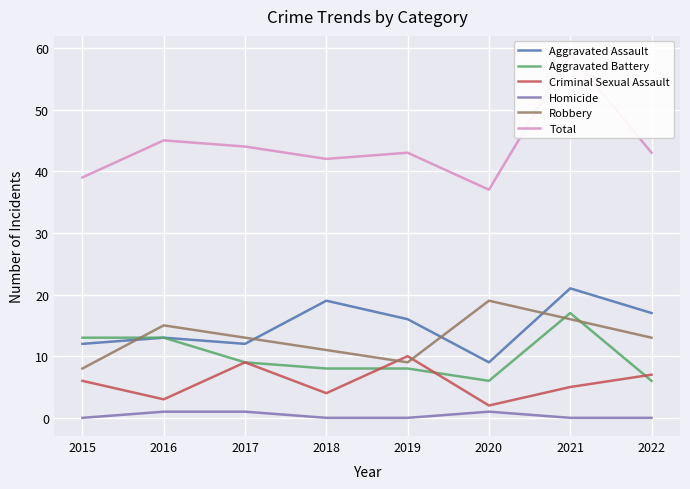

What is the spread (max minus min) of values at 2021?

59